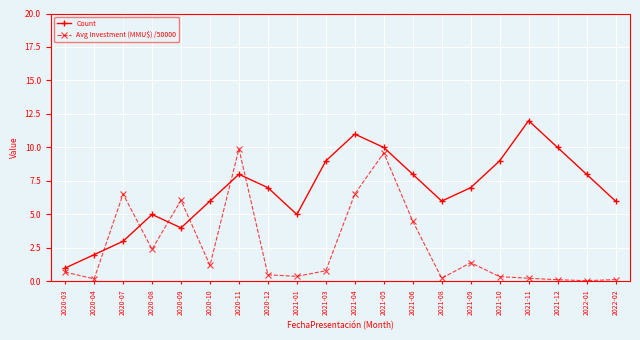

At which label does Count reach its minimum?

2020-03